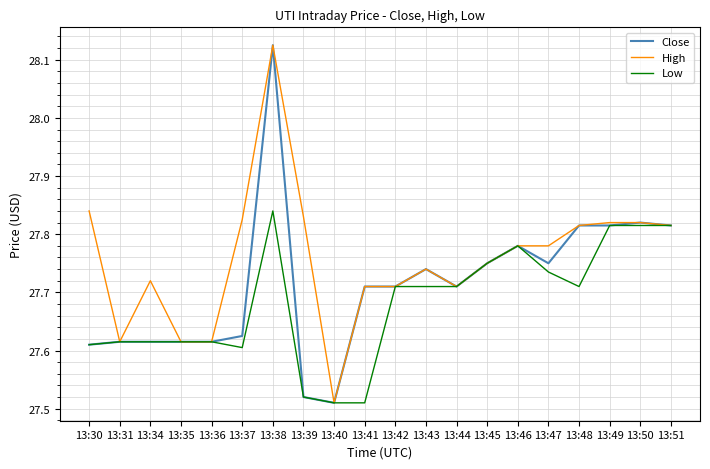

At which label does High reach its minimum?

13:40